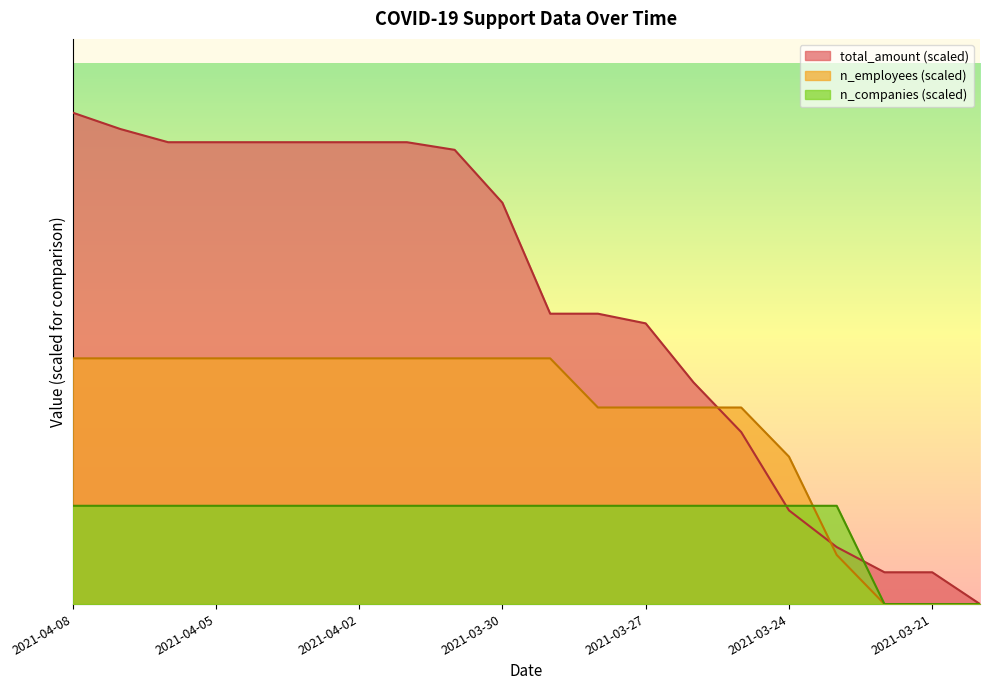

What position from the left is 2021-03-21?

19